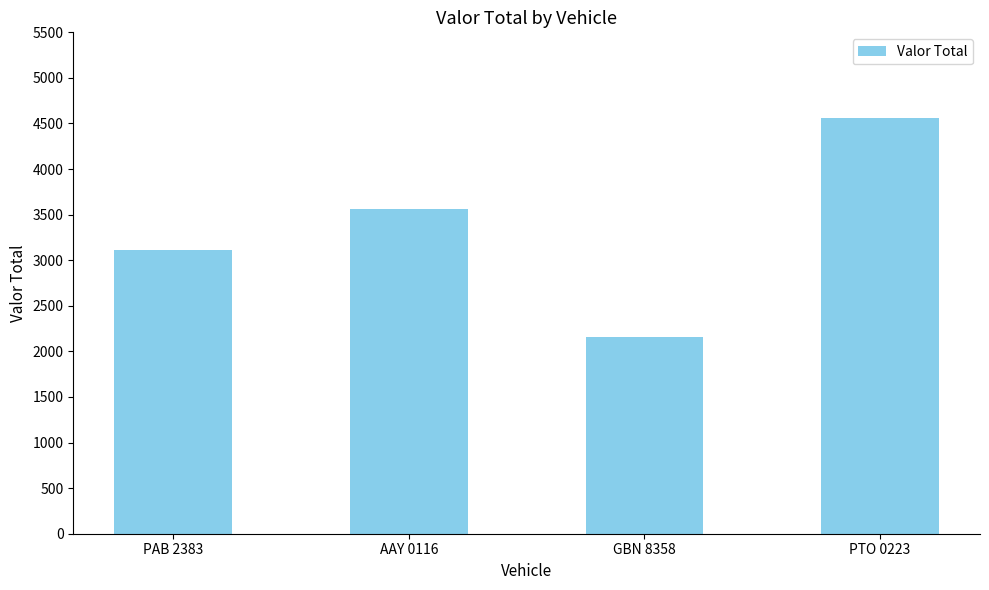

What is the ratio of the value at GBN 8358 to the value at PAB 2383?

0.7